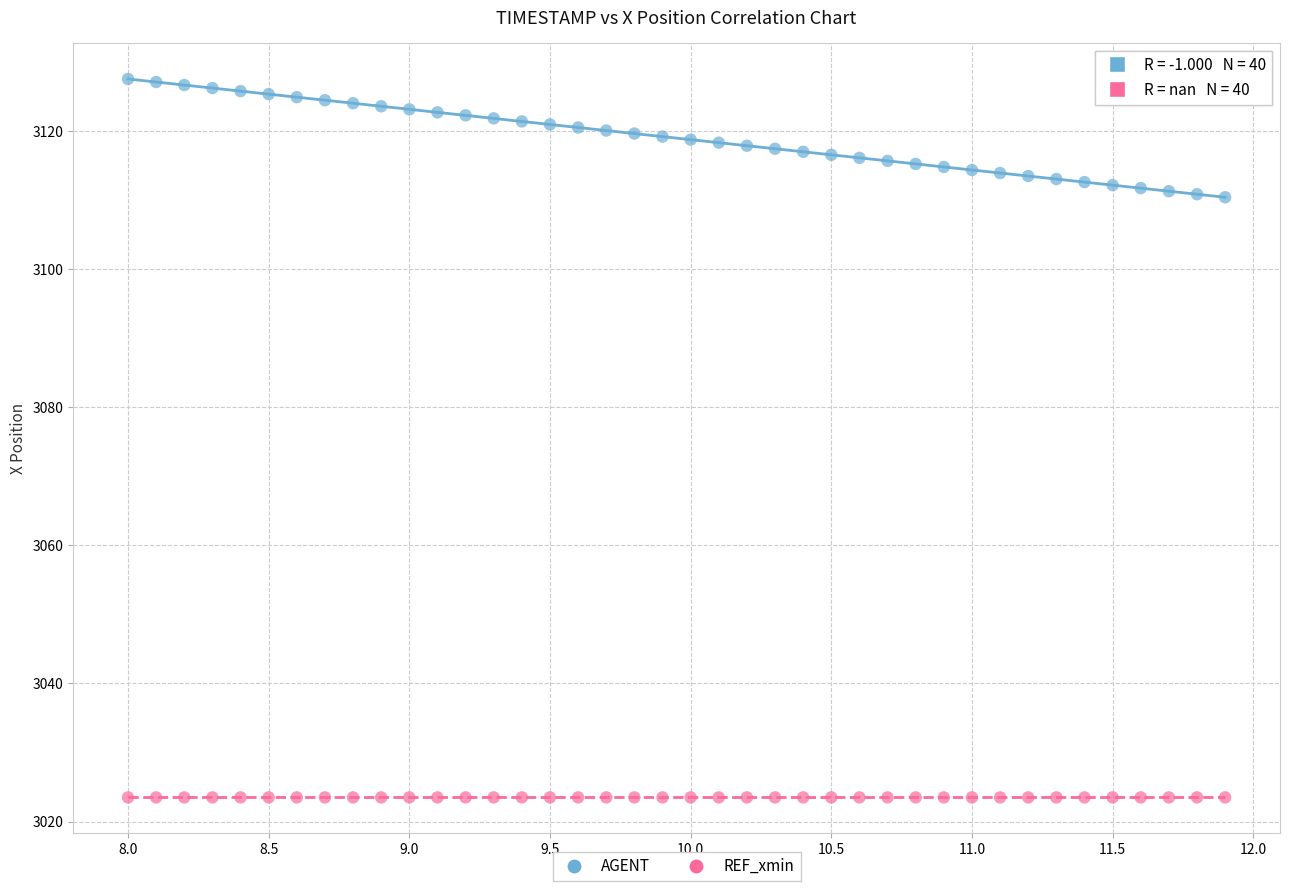

Which series reaches the minimum Y coordinate?

REF_xmin